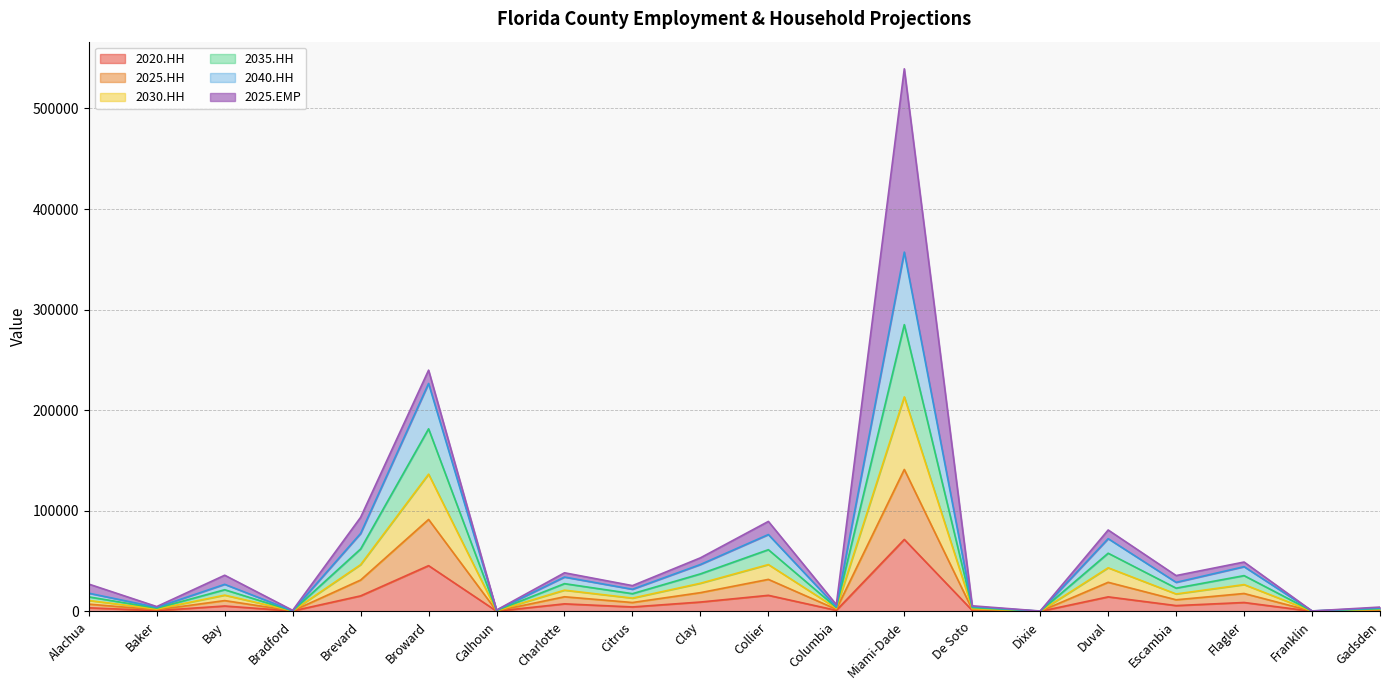

True or false: 2035.HH and 2030.HH intersect in this chart.

False